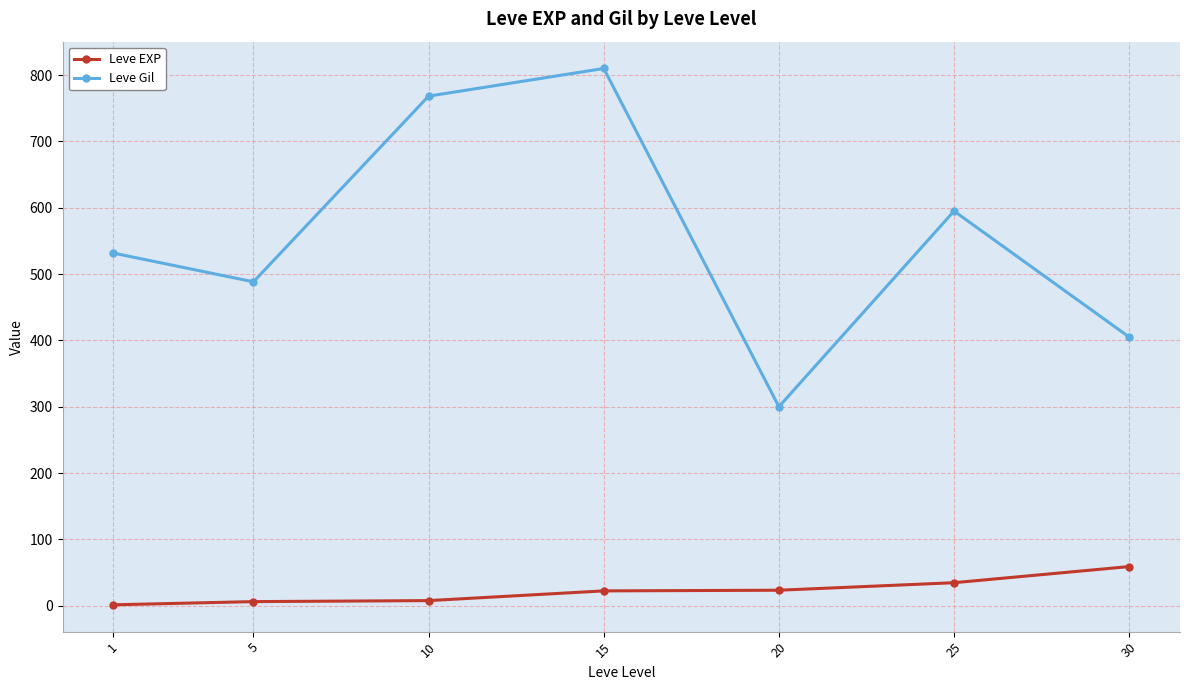

Which category has the lowest value in the Leve Gil series?

20